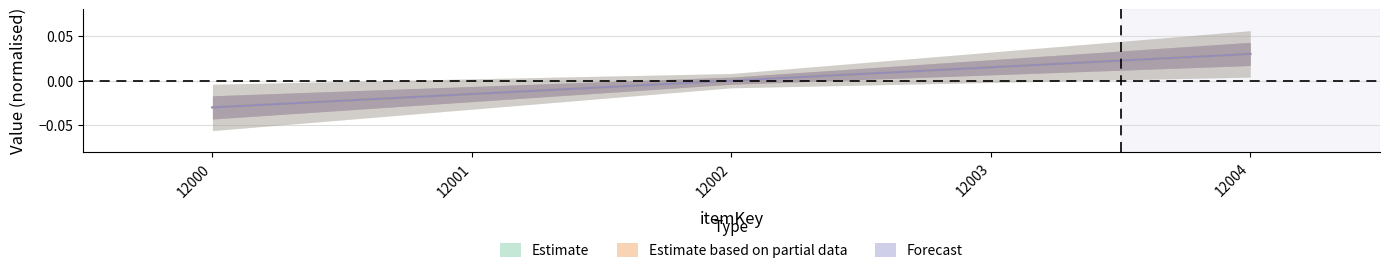

At which label does equipLevel first exceed 0?

12003